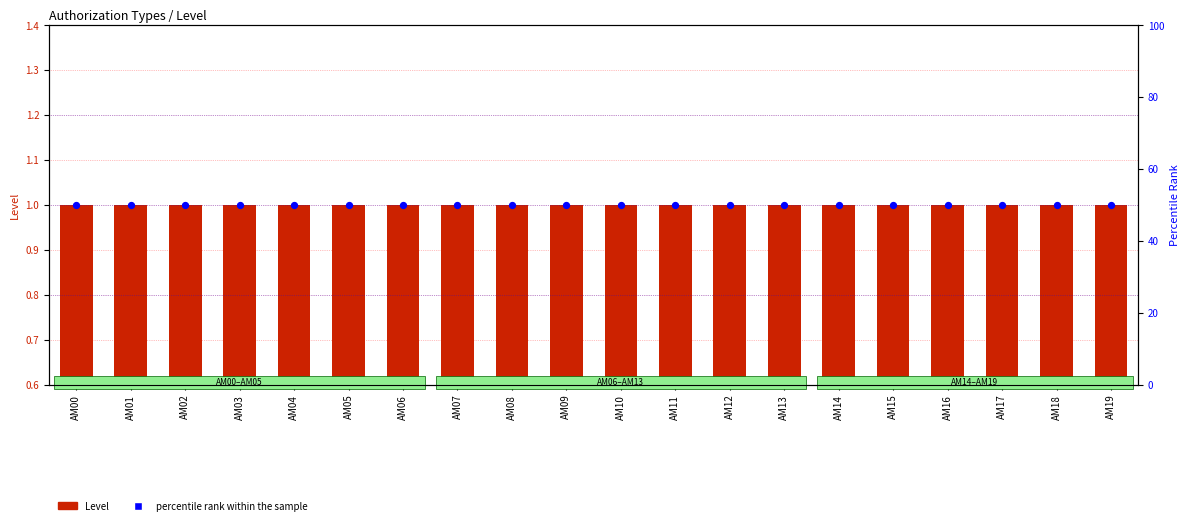

What are all the series names shown in the legend?

Level, percentile rank within the sample